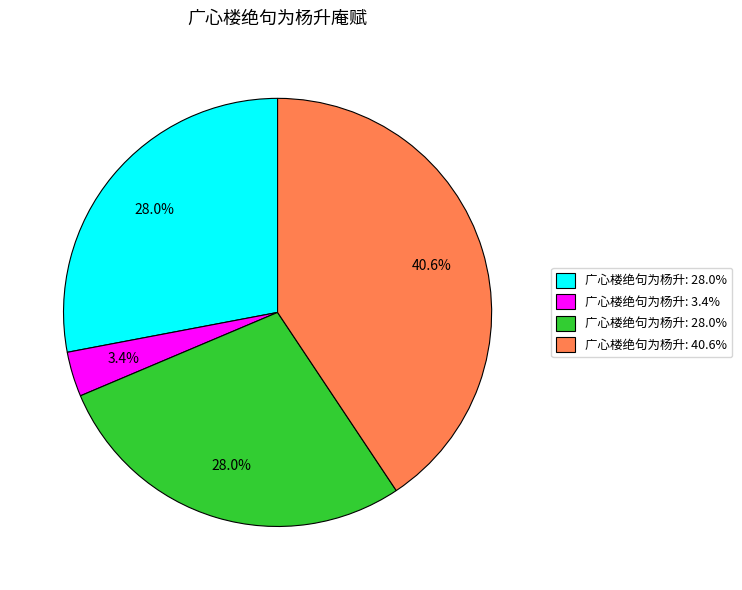

Does any single category account for the majority?

No